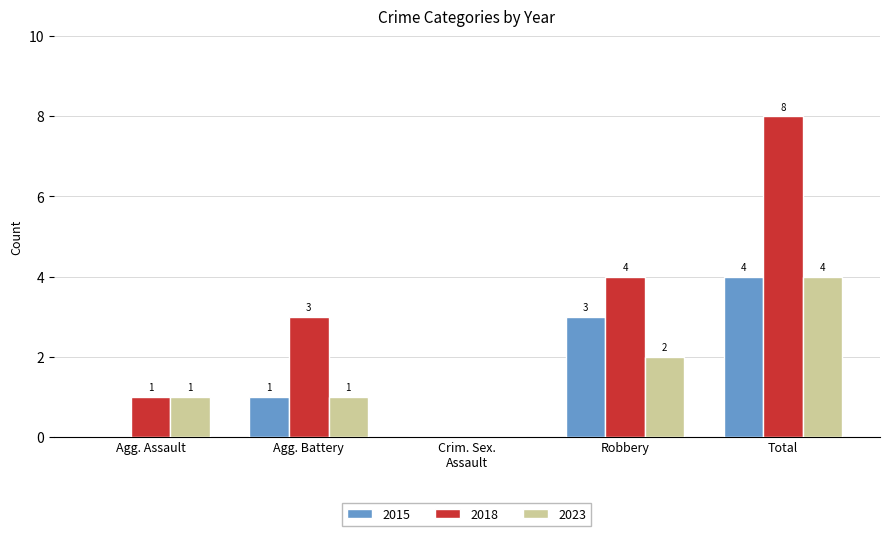

Count the number of categories in the chart.

5